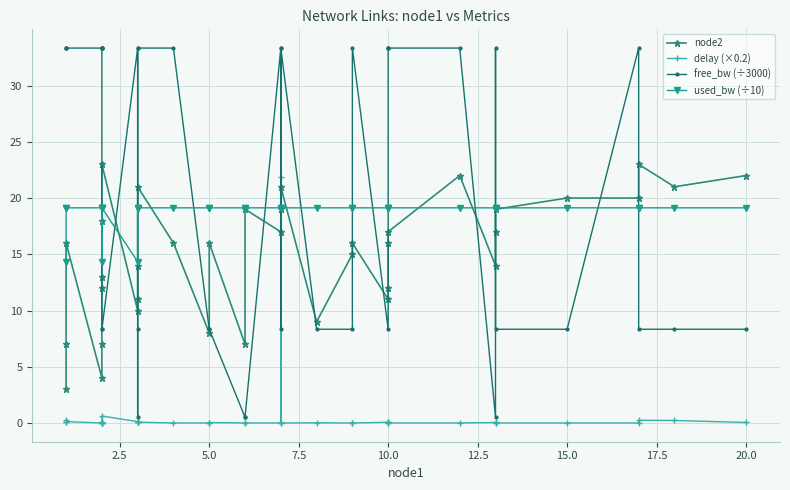

Which series has the widest spread of values?

free_bw (÷3000)